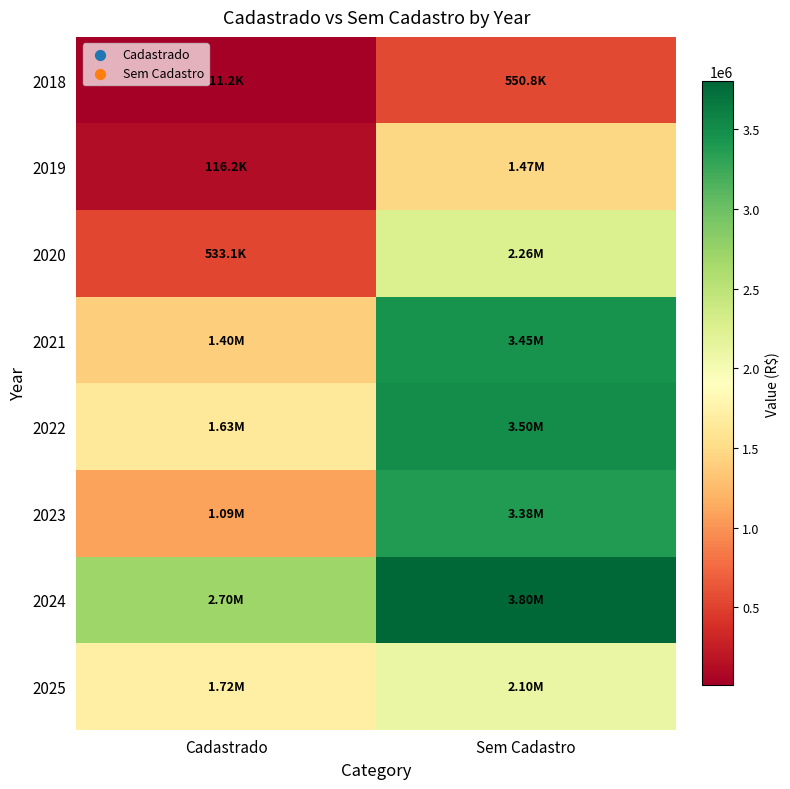

Which label corresponds to the largest value in the chart?

Sem Cadastro